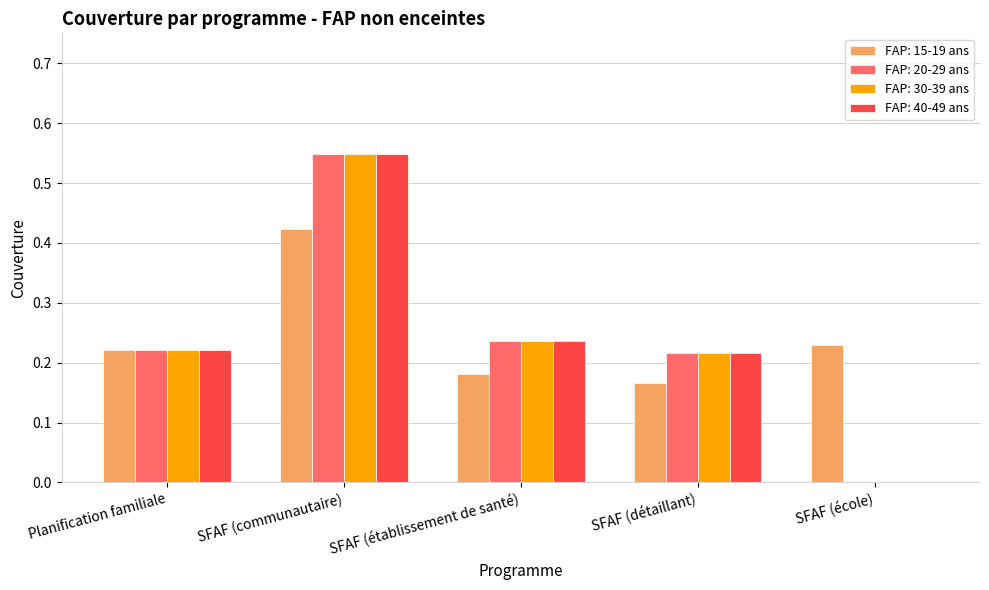

What are all the series names shown in the legend?

FAP: 15-19 ans, FAP: 20-29 ans, FAP: 30-39 ans, FAP: 40-49 ans